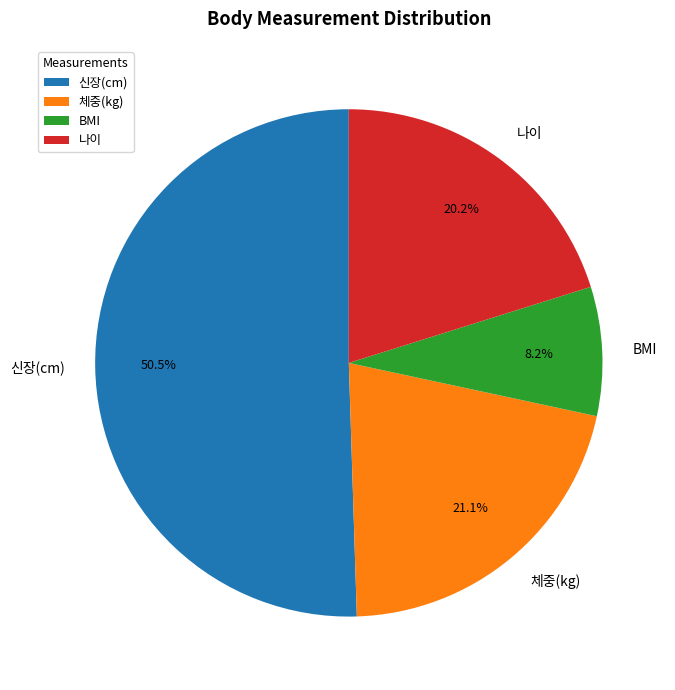

Count the number of slices in the pie.

4